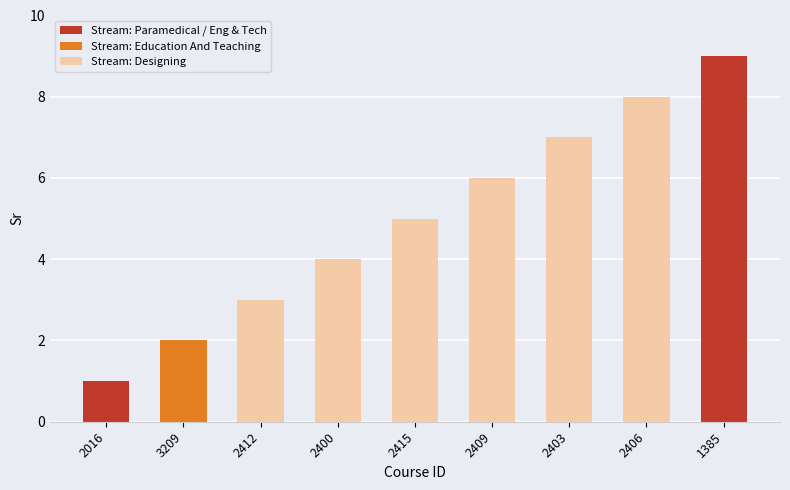

Are the bars grouped side by side (vs. stacked)?

No